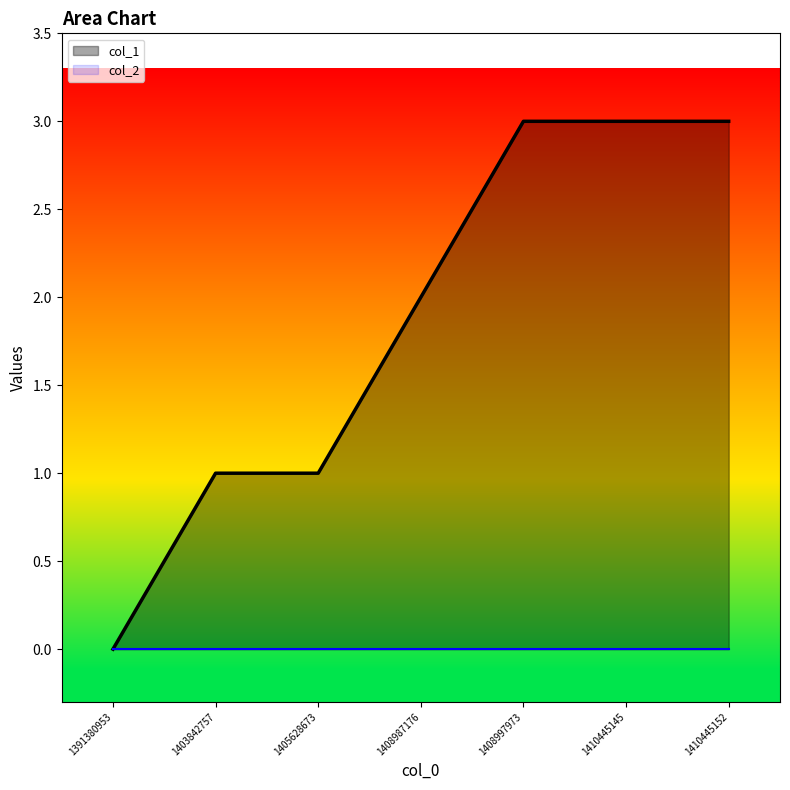

What is the difference between the values at 1410445152 and 1403842757?

2